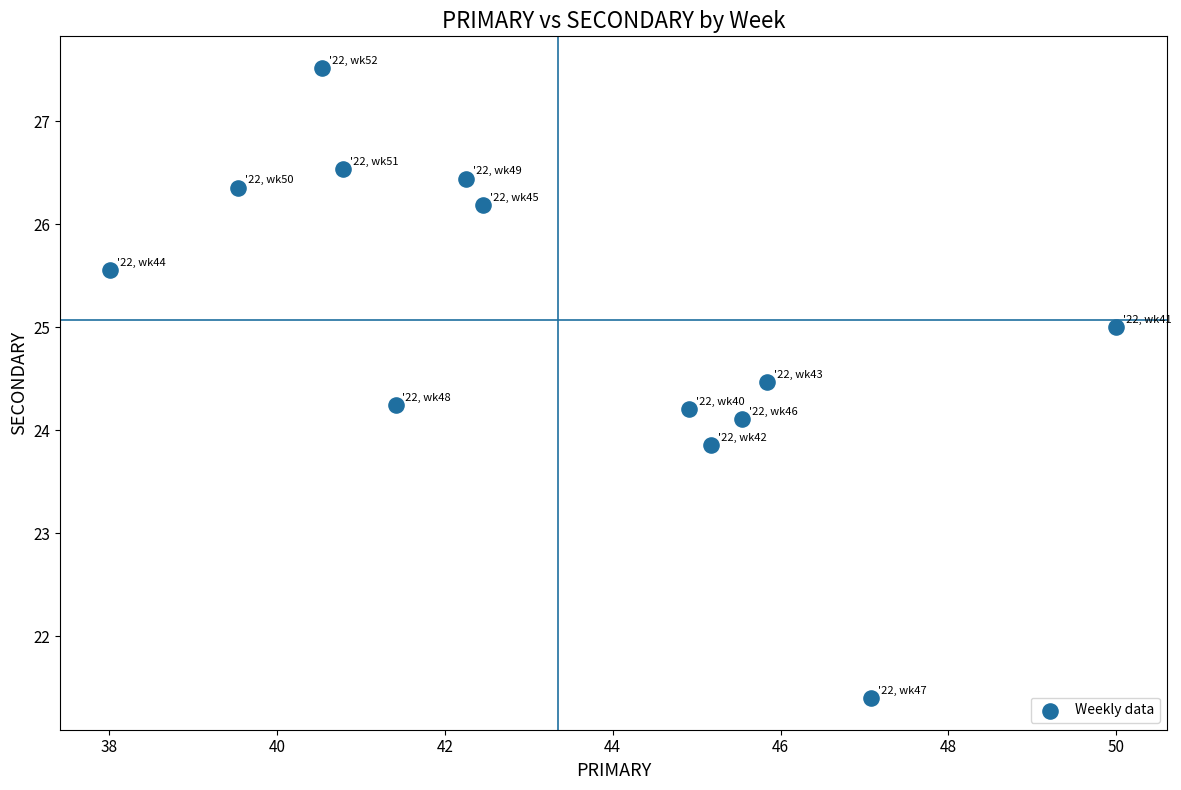

What is the range of X values (max minus min)?

12.0